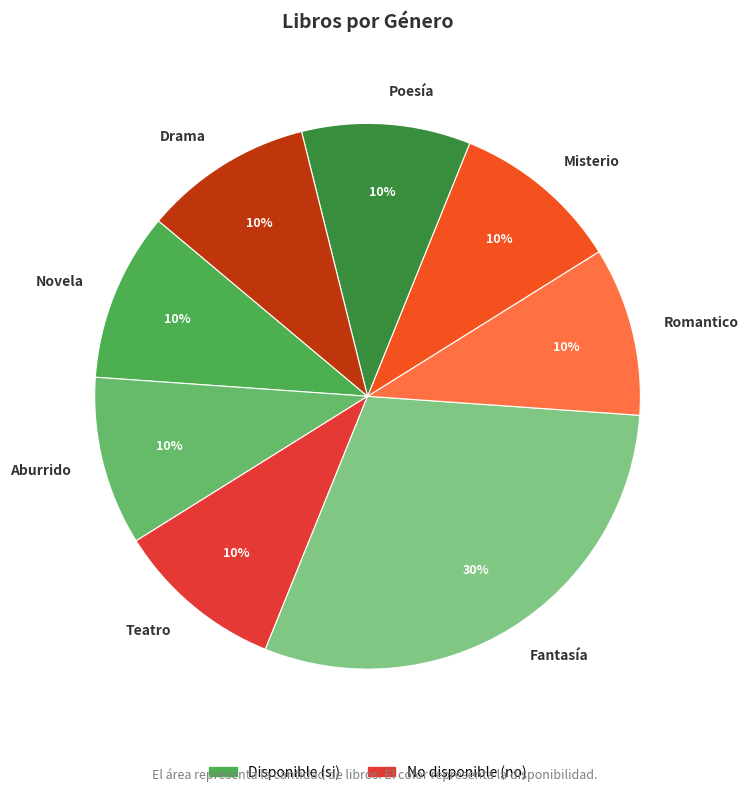

Count the number of slices in the pie.

8